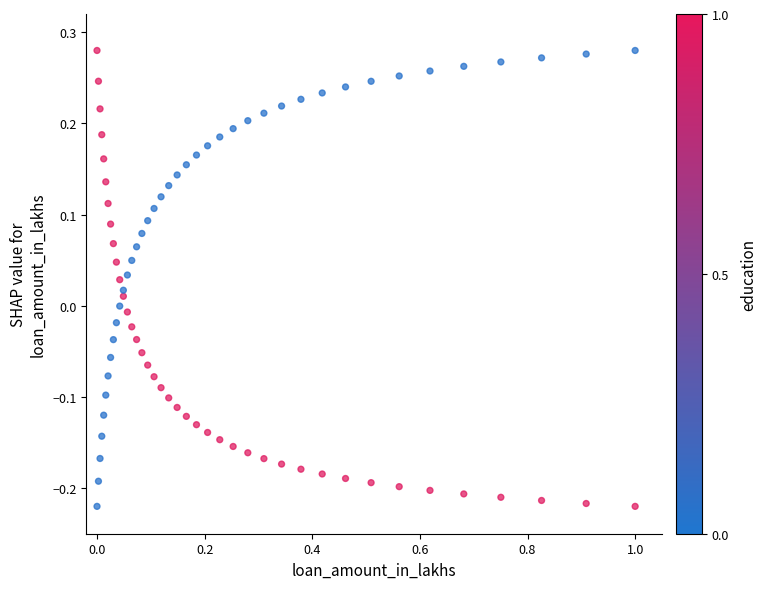

Across all data points, what is the range of X values (max minus min)?

1.0